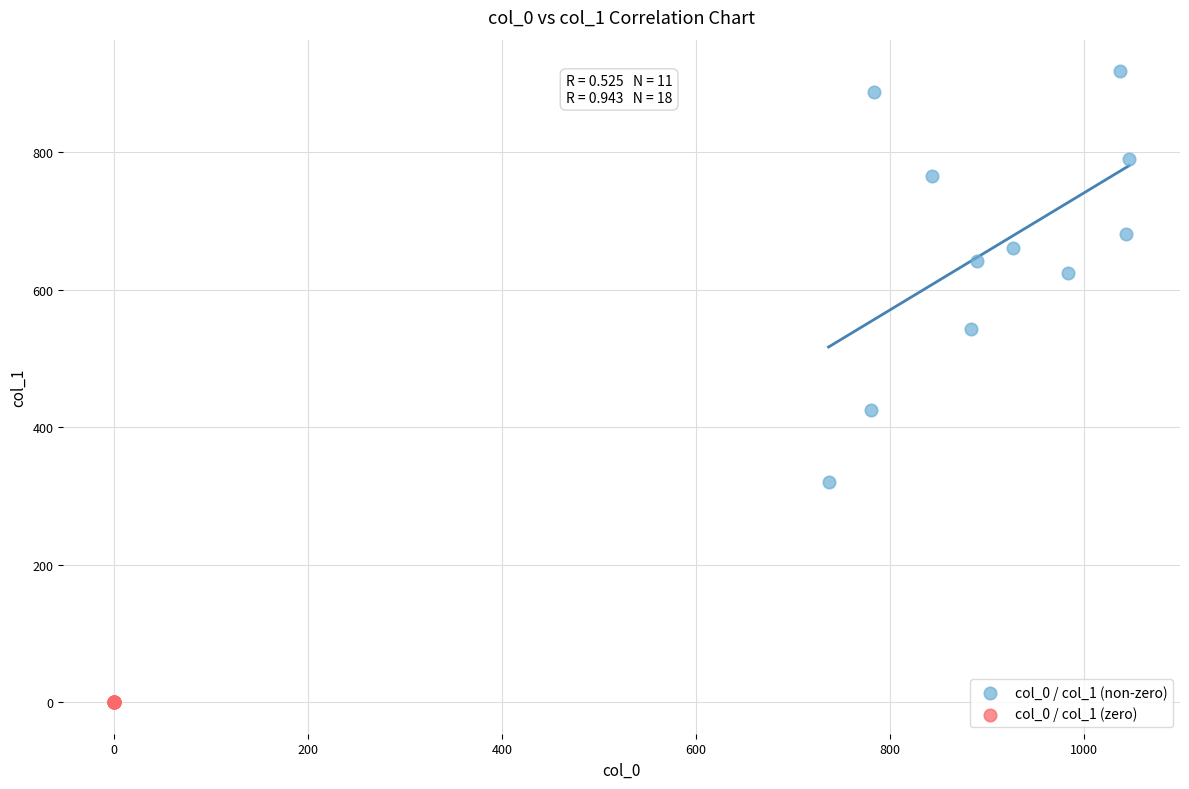

Which series contains the highest Y value?

col_0 / col_1 (non-zero)